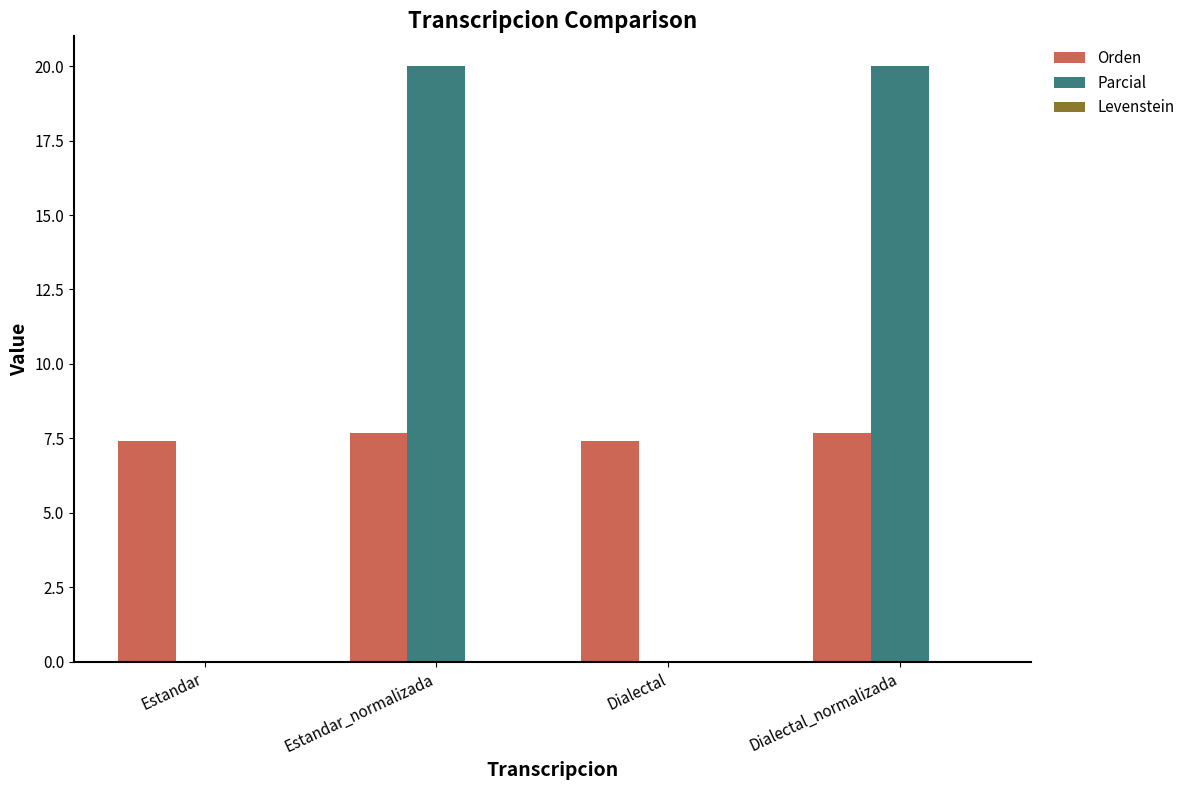

Which series changed the most between Estandar_normalizada and Dialectal?

Parcial